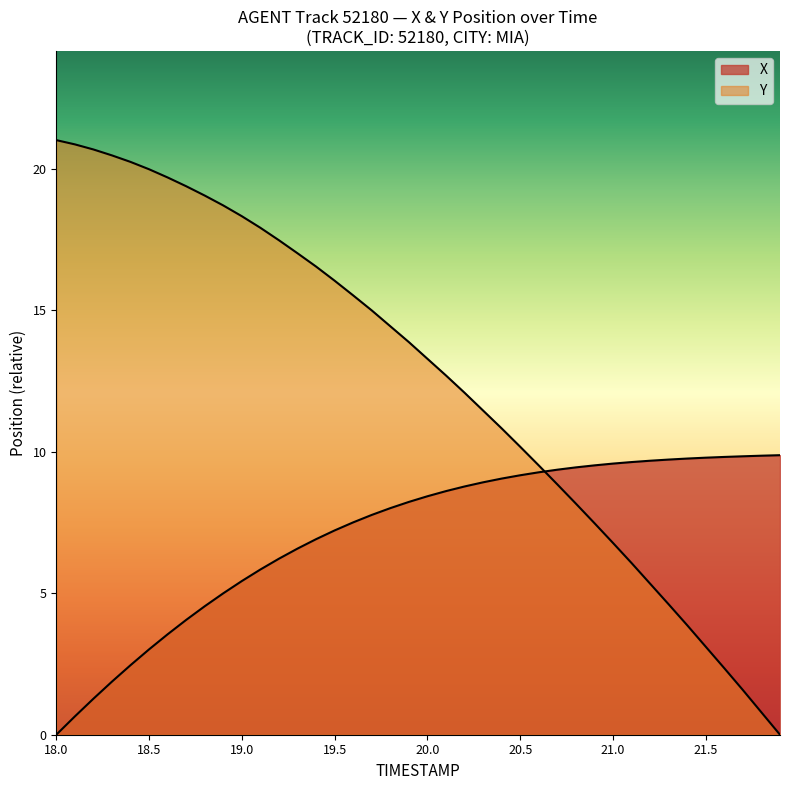

What is the label of the 33rd point from the right?

21.5